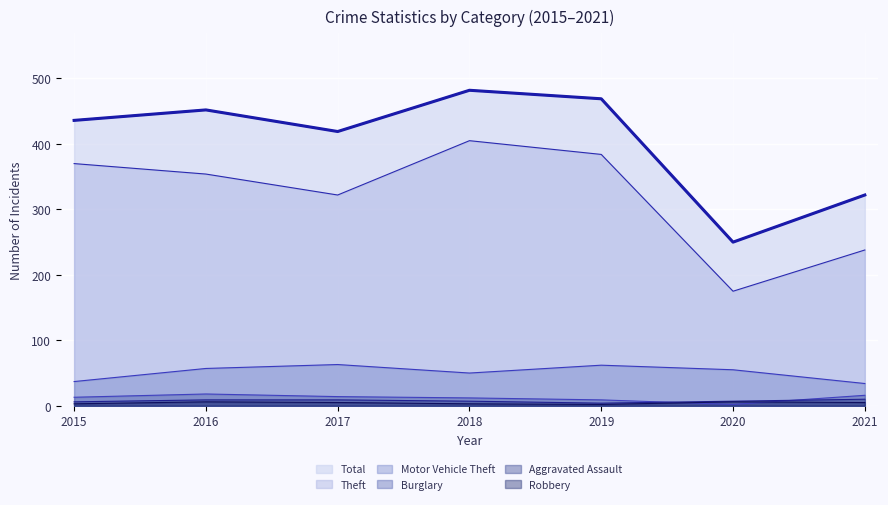

How many data points in Burglary are above 13?

3